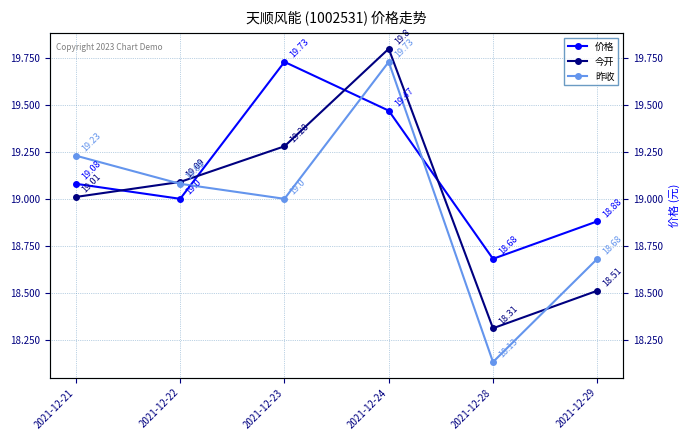

Reading left to right, transcribe all the data shown in this chart.

价格: 2021-12-21=19.1	2021-12-22=19.0	2021-12-23=19.7	2021-12-24=19.5	2021-12-28=18.7	2021-12-29=18.9
今开: 2021-12-21=19.0	2021-12-22=19.1	2021-12-23=19.3	2021-12-24=19.8	2021-12-28=18.3	2021-12-29=18.5
昨收: 2021-12-21=19.2	2021-12-22=19.1	2021-12-23=19.0	2021-12-24=19.7	2021-12-28=18.1	2021-12-29=18.7